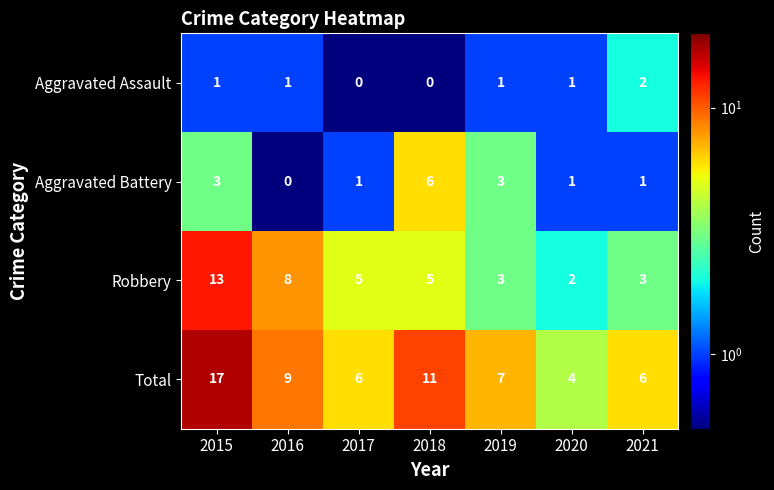

What is the sum of the Total values at 2021 and 2016?

15